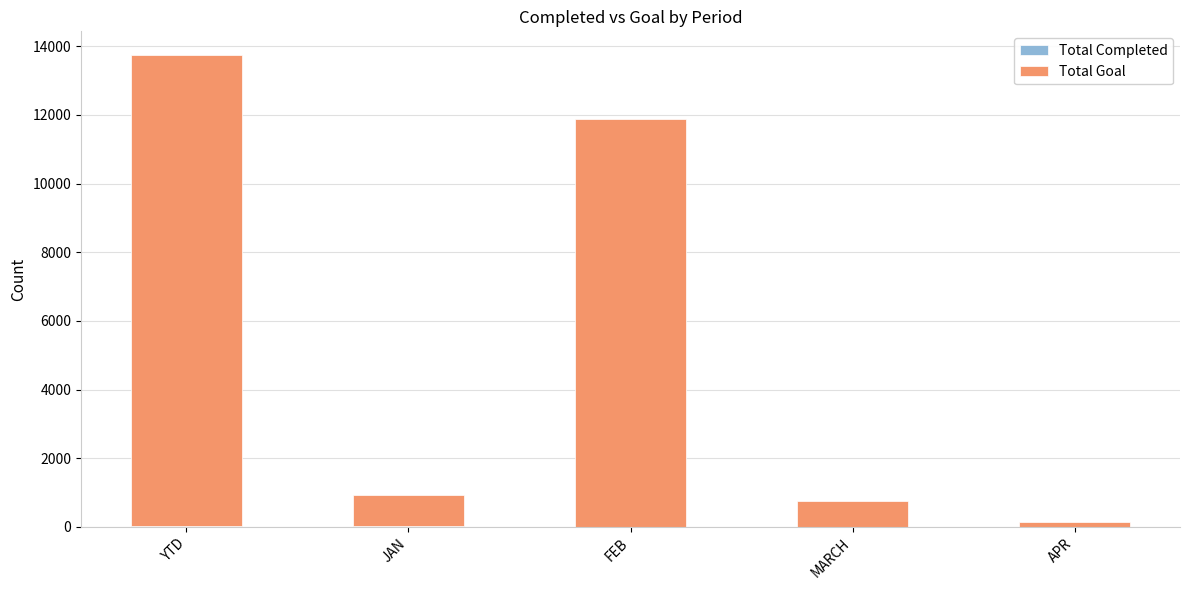

What is the total value across all series at FEB?

11888